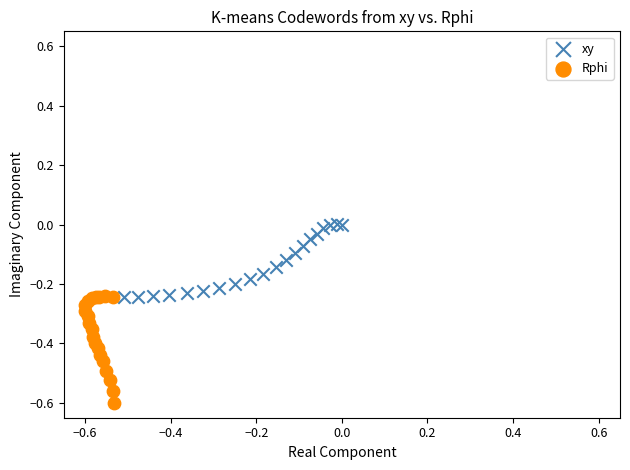

What are all the series names shown in the legend?

xy, Rphi